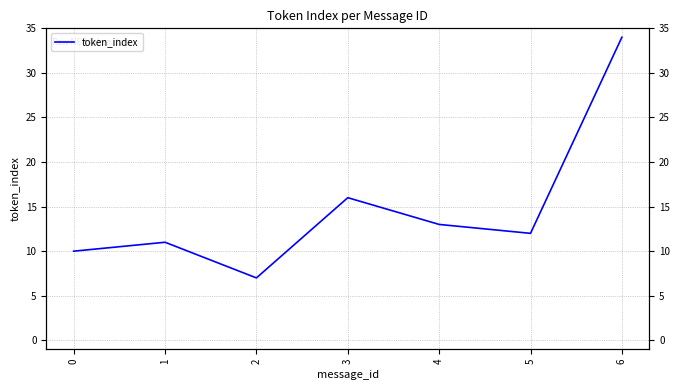

The value at 4 is 13. True or false?

True